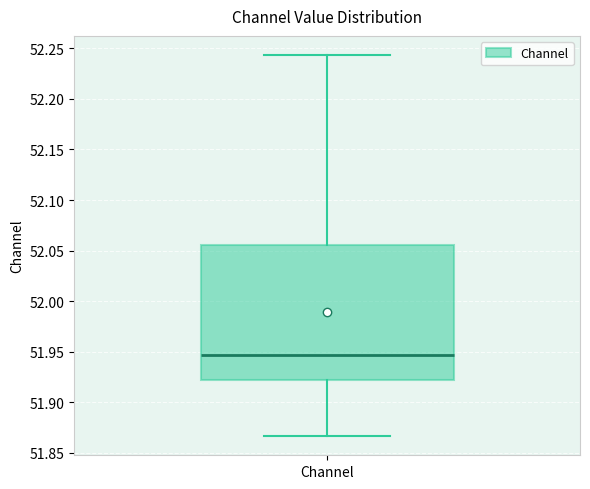

Transcribe this box plot: give where the median line is, the range the box spans, and where the two whiskers end, as read against the y-axis. The values are not printed on the chart, so give them approximately, as read against the axis.

median 51.945, box 51.920 to 52.055, whiskers 51.865 to 52.245